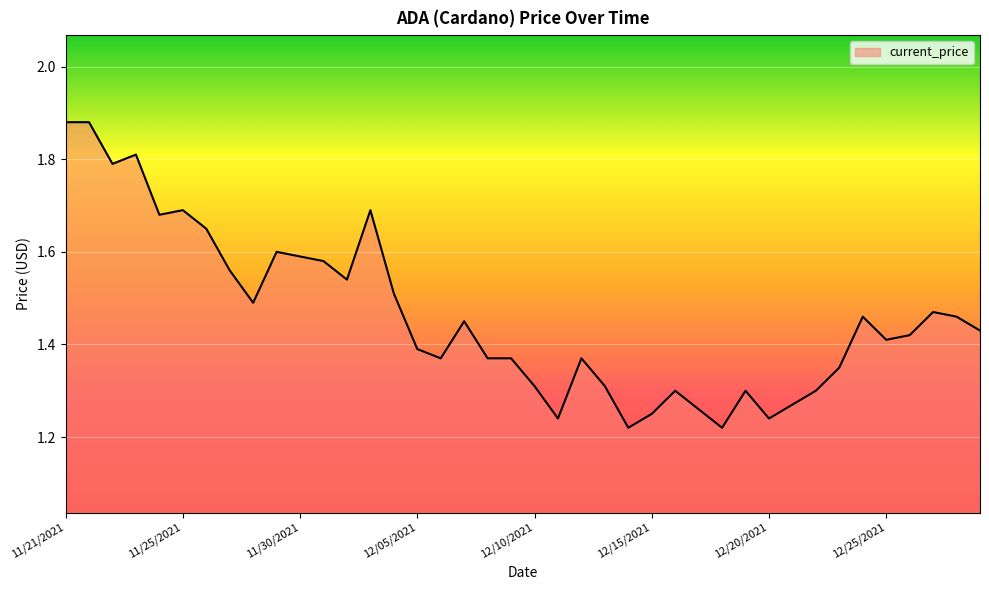

What is the difference between the maximum and minimum values?

0.7